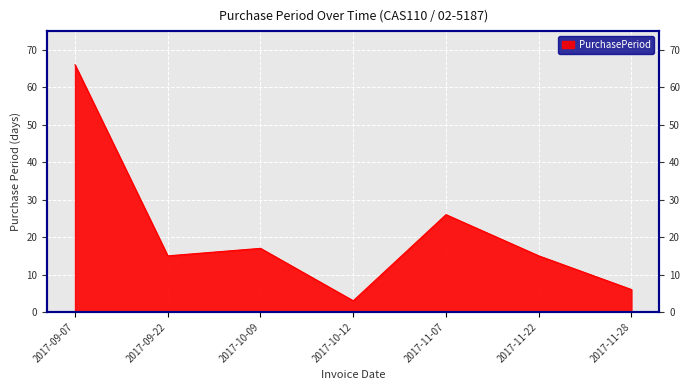

What is the average value?

21